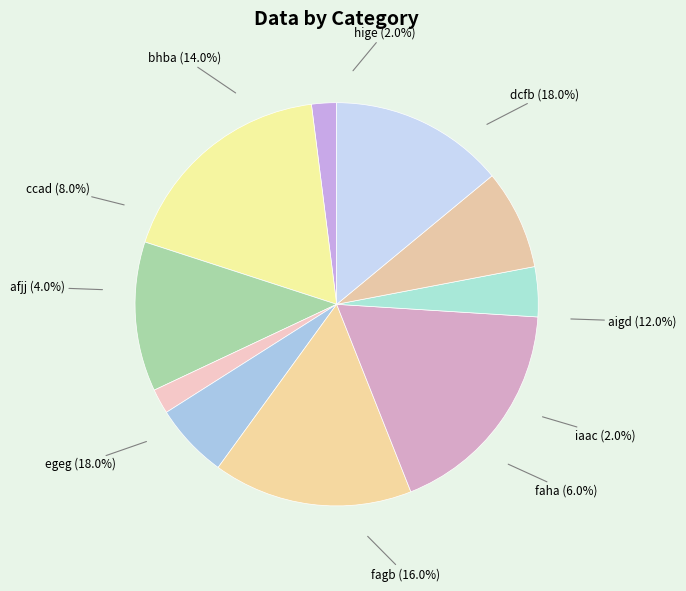

To the nearest percent, what percentage of the pie is fagb?

16%